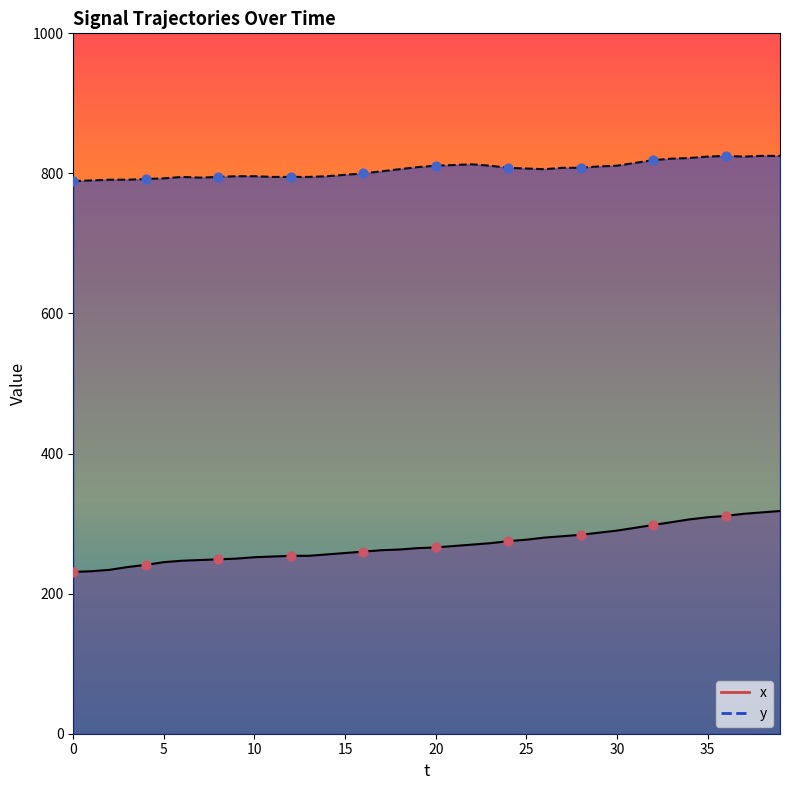

What are all the series names shown in the legend?

y, x